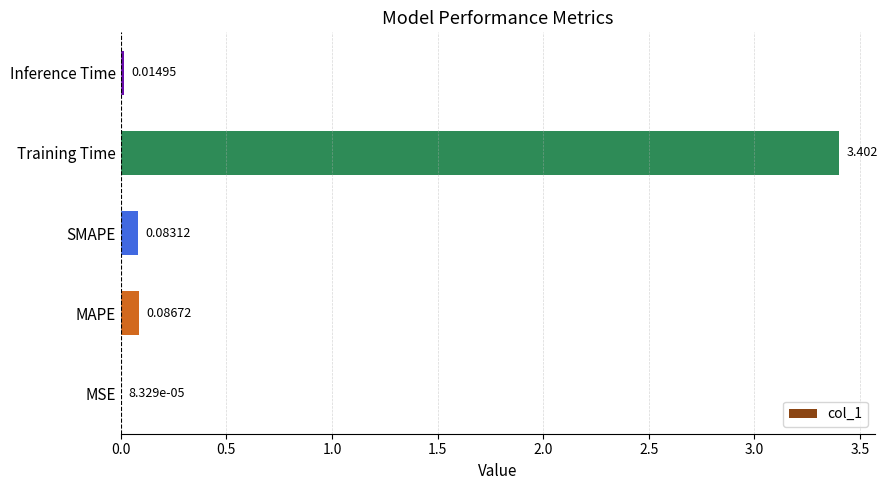

Which category has the highest value across all series?

Training Time